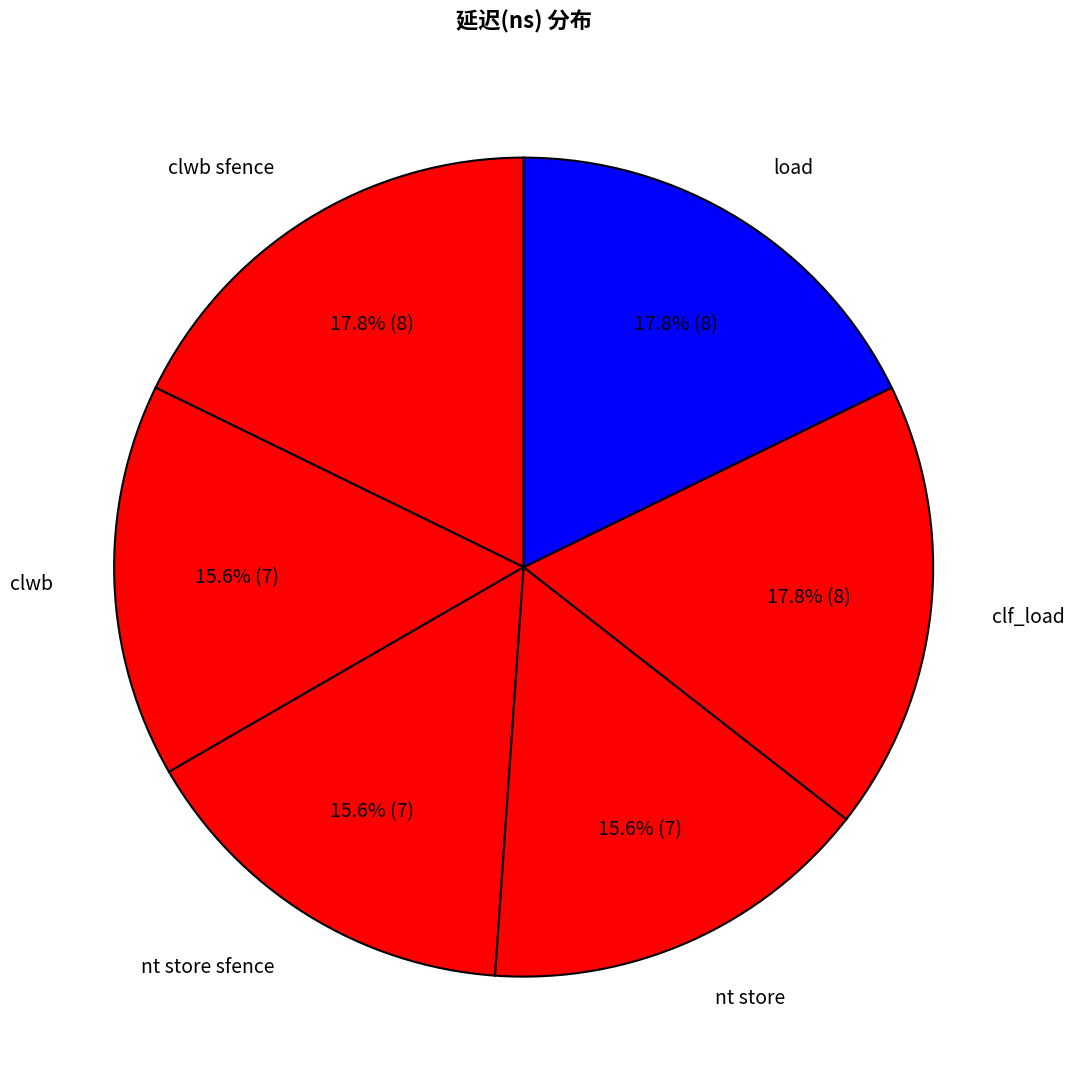

What portion of the pie excludes clf_load?

82.2%